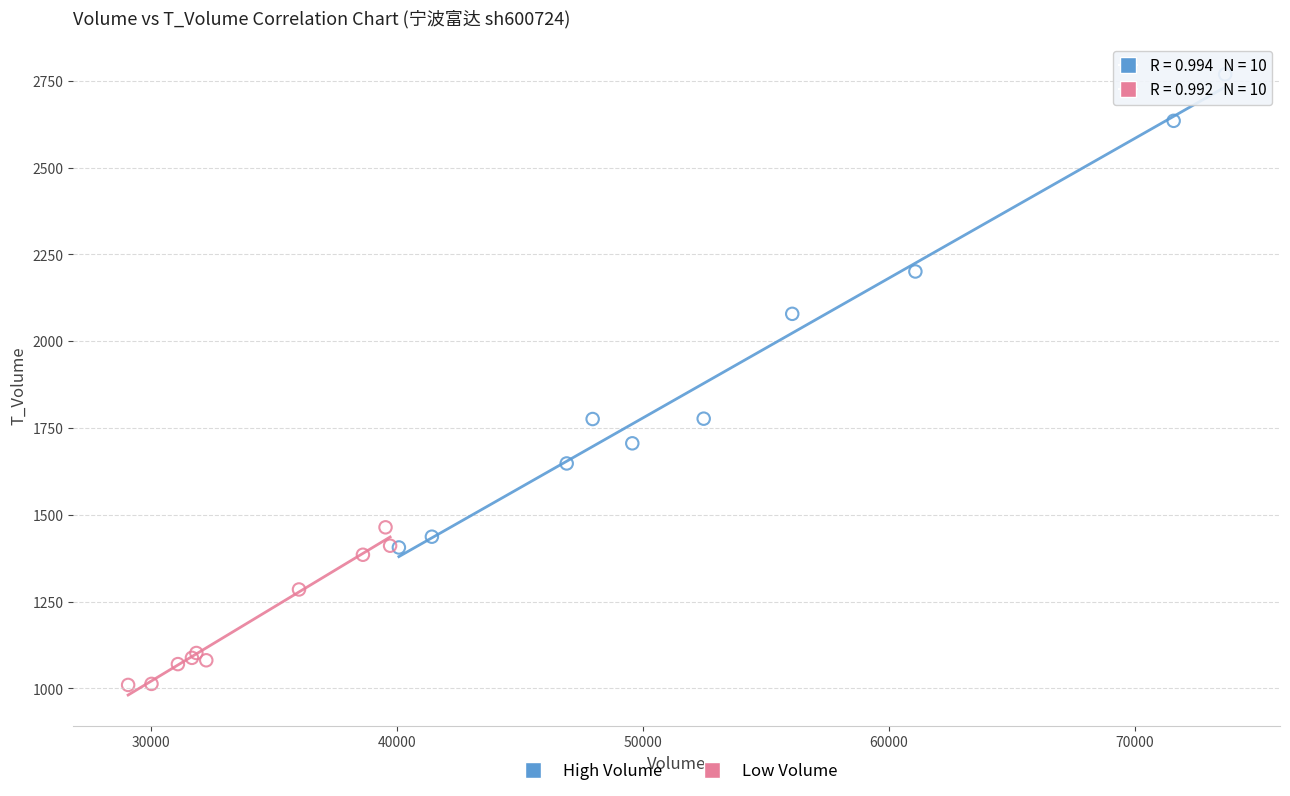

What are all the series names shown in the legend?

High Volume, Low Volume